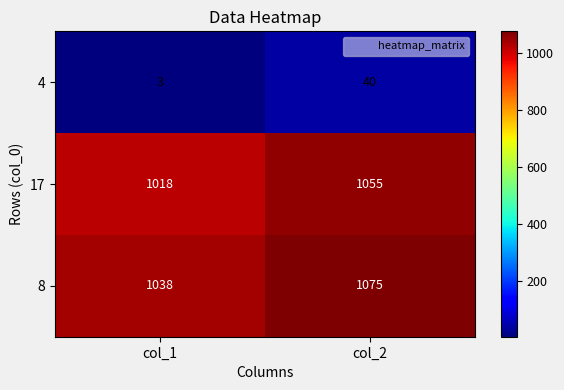

Reading left to right, list all the values displayed in this chart.

4: 3	40
17: 1018	1055
8: 1038	1075